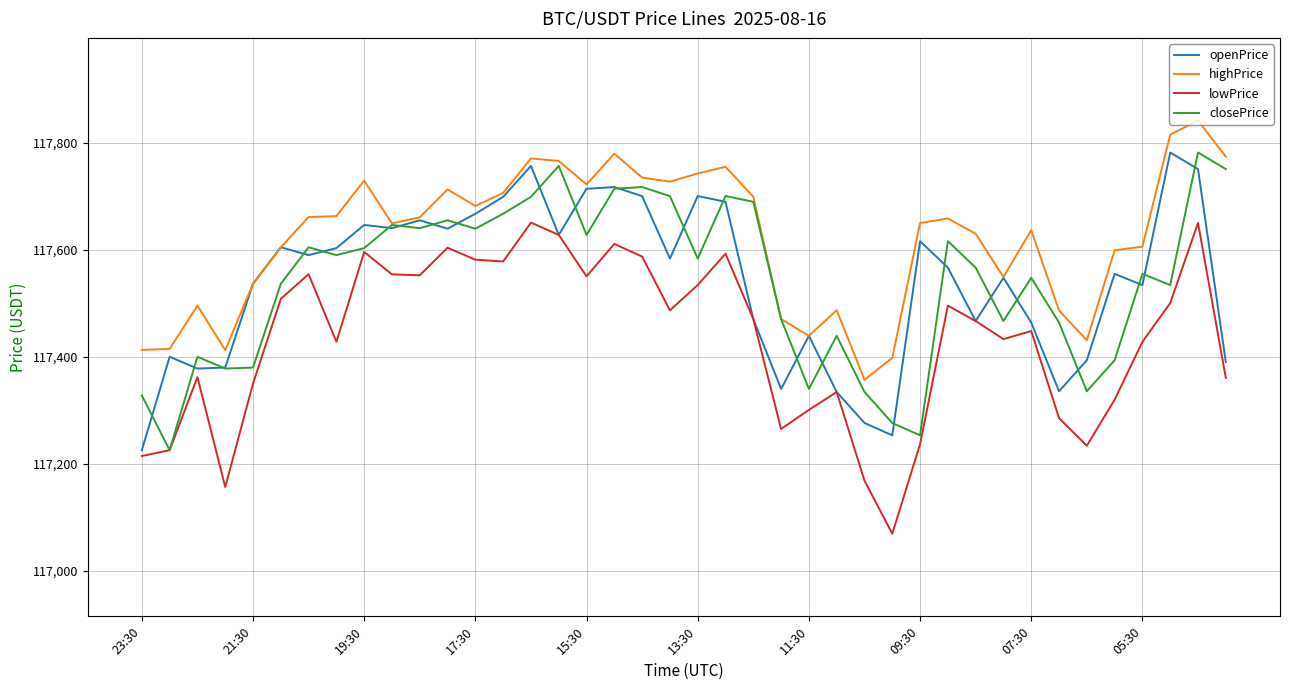

Which series has the largest total across all categories?

highPrice